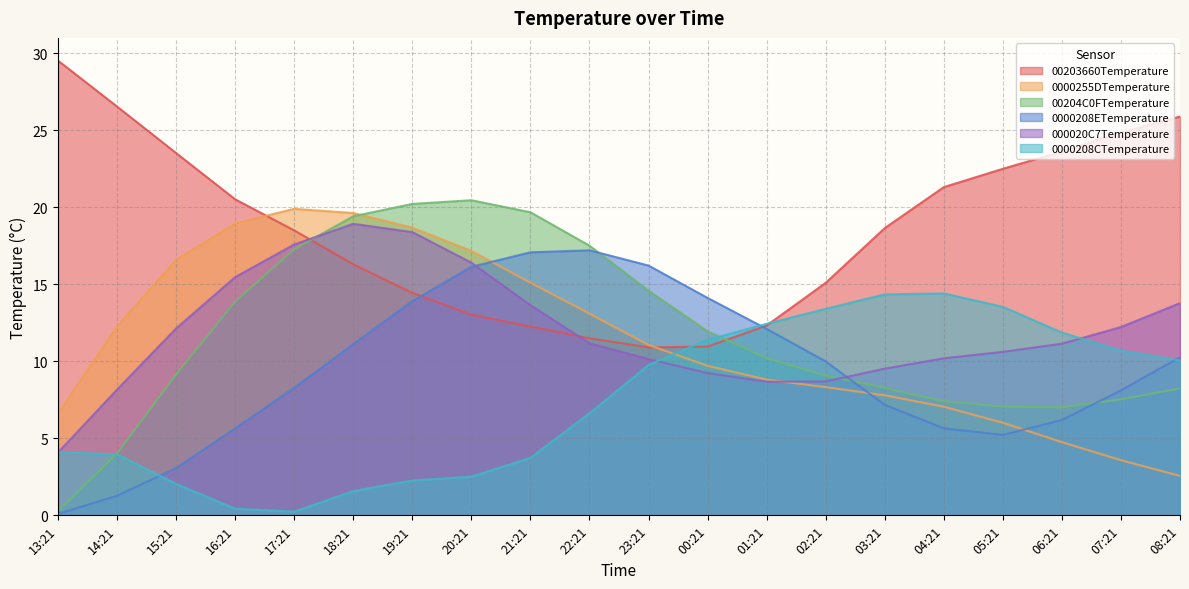

Is it true that 00204C0FTemperature equals 19.4 at 18:21?

True